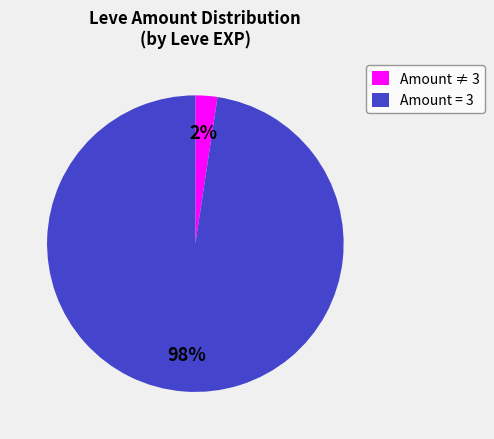

Between Amount = 3 and Amount ≠ 3, which is larger?

Amount = 3